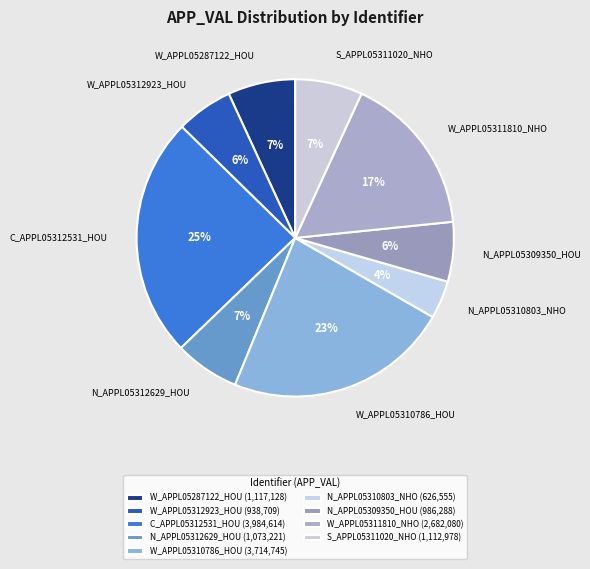

How many segments does this pie chart have?

9